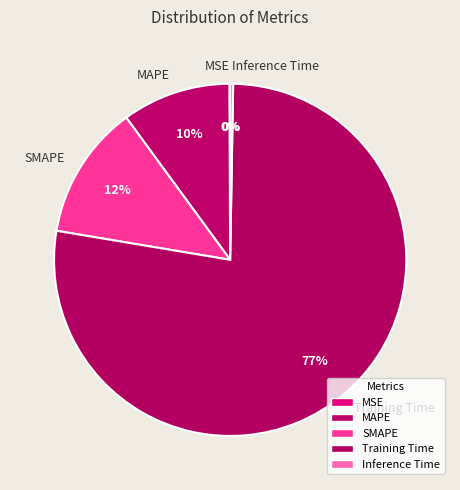

Does any single category account for the majority?

Yes